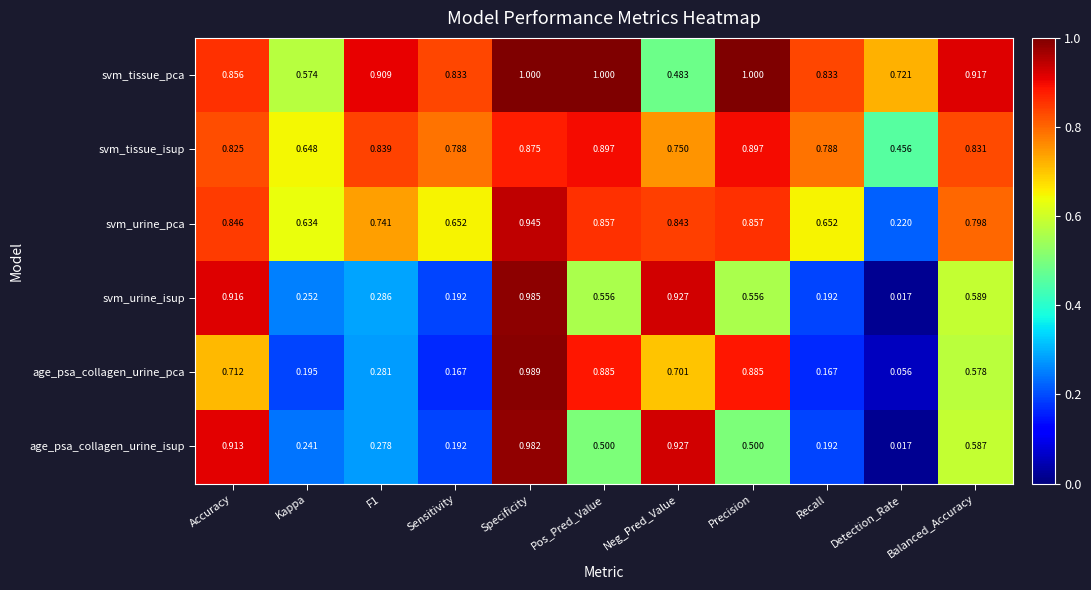

How many data points does each series have?

11